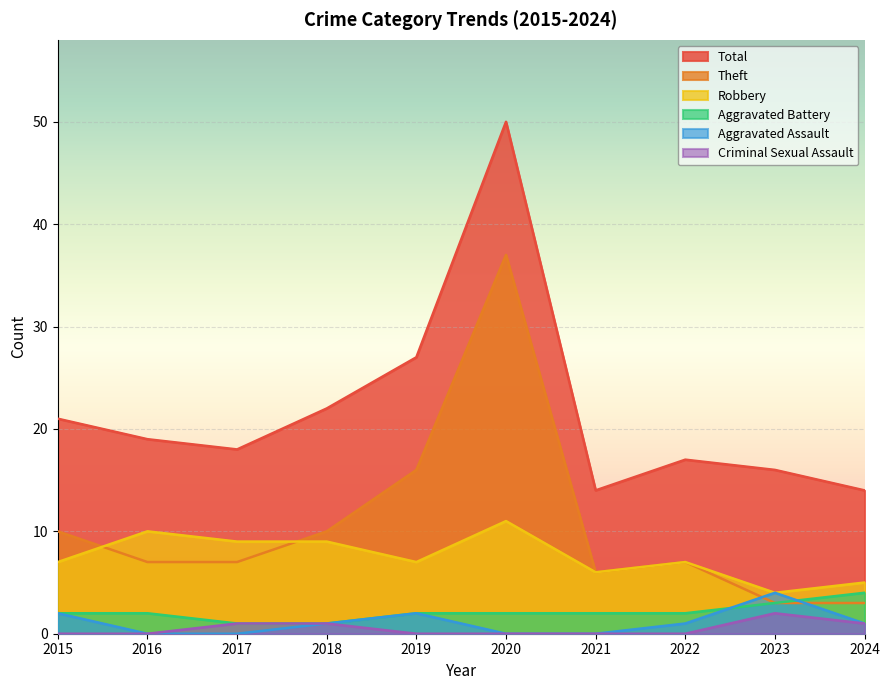

At which category is the sum across all series the highest?

2020